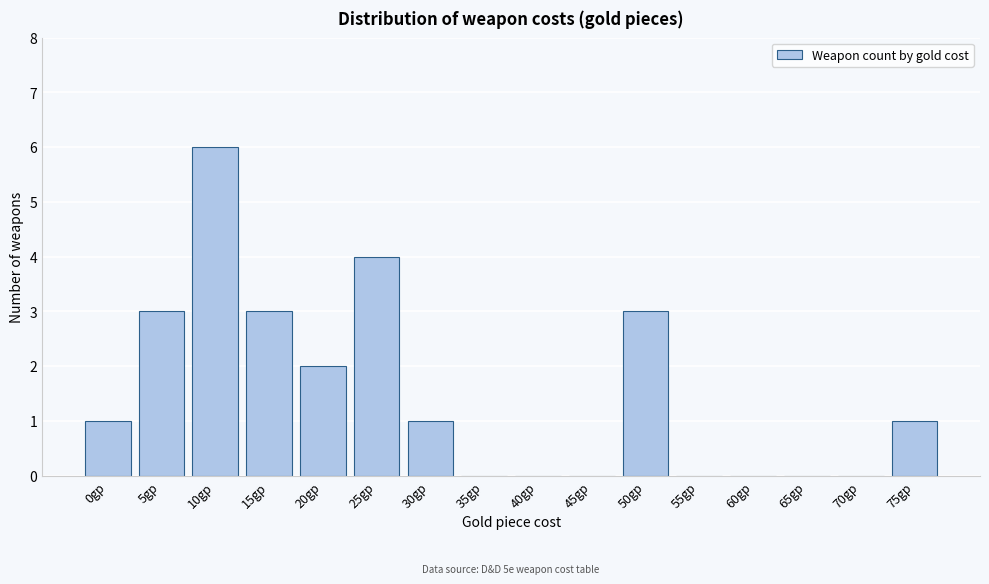

Reading right to left, list all the values displayed in this chart.

75gp=1	70gp=0	65gp=0	60gp=0	55gp=0	50gp=3	45gp=0	40gp=0	35gp=0	30gp=1	25gp=4	20gp=2	15gp=3	10gp=6	5gp=3	0gp=1